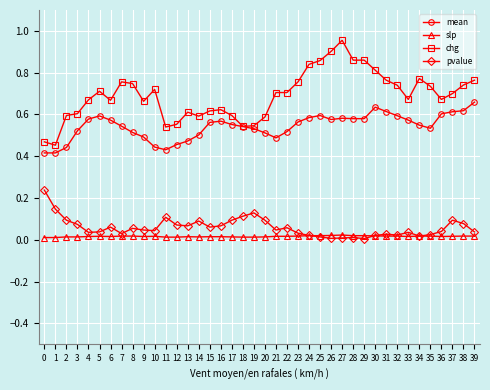

Is it true that chg equals 0.6 at 14?

True